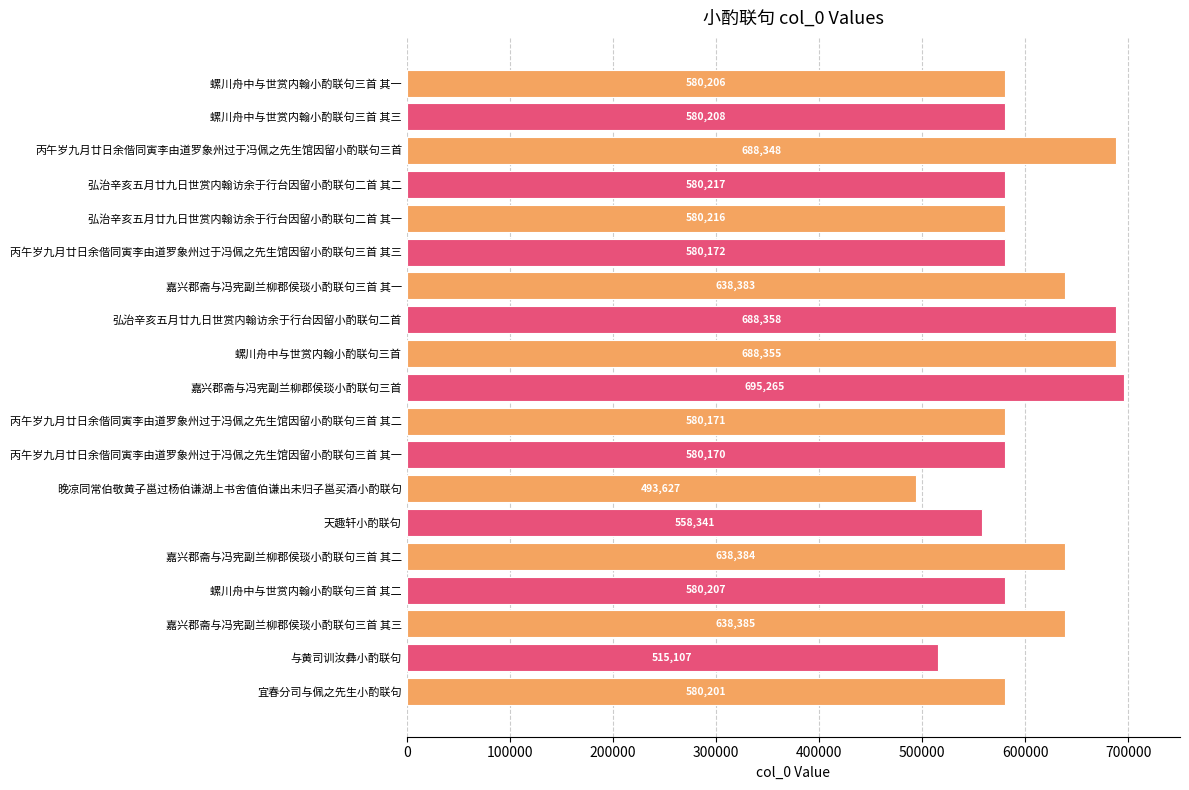

How many bars are there in total?

19